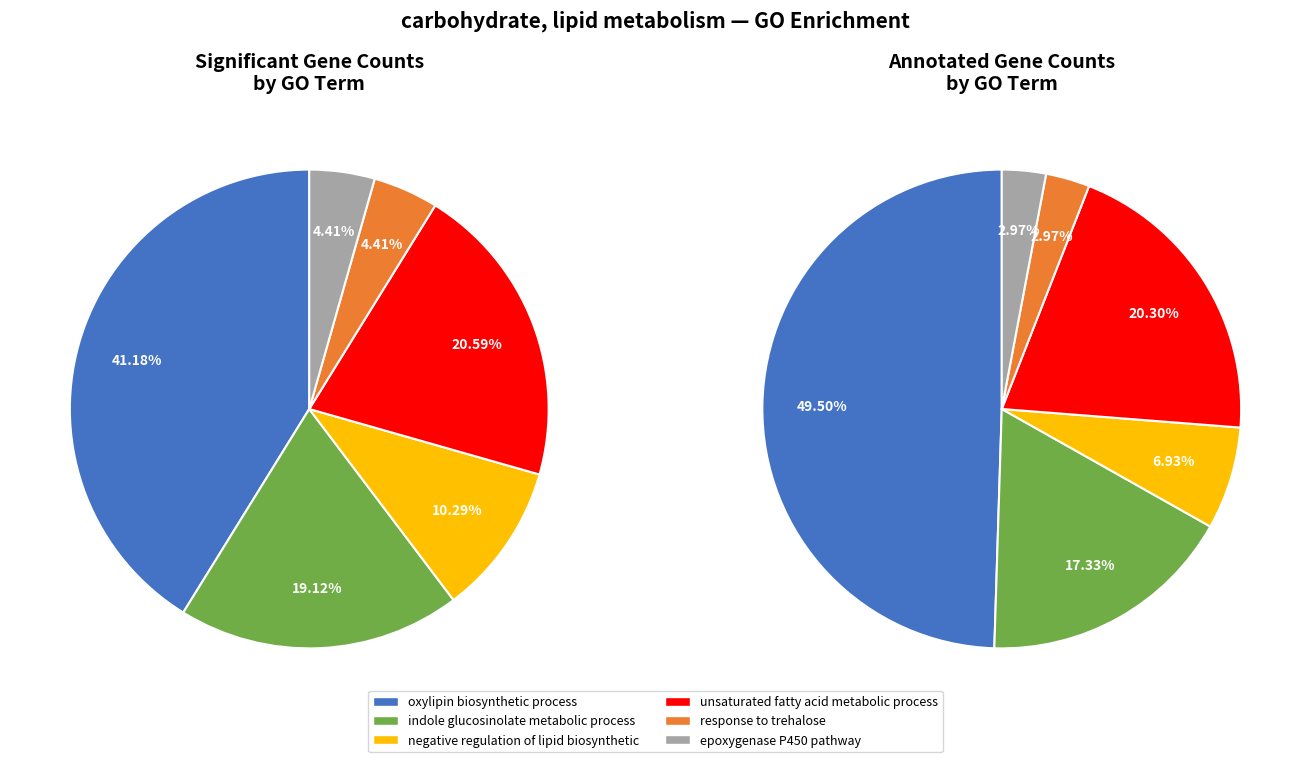

Does unsaturated fatty acid metabolic process account for over 50% of the chart?

No